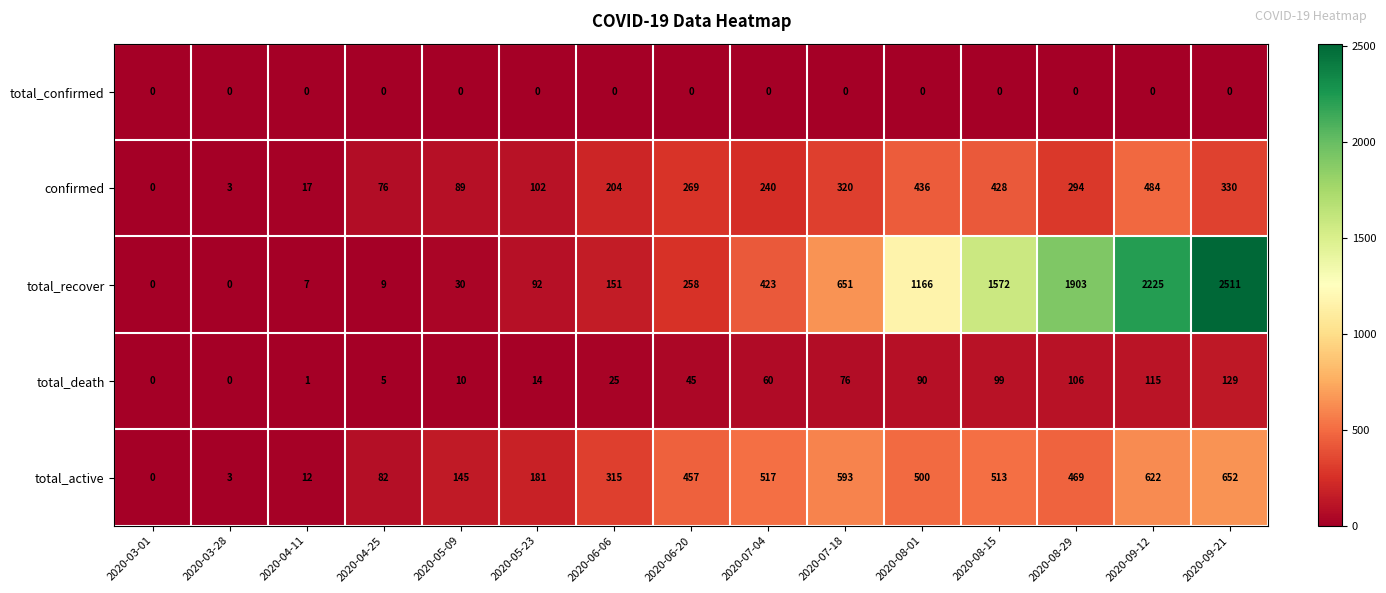

How many positive values does the confirmed series have?

14